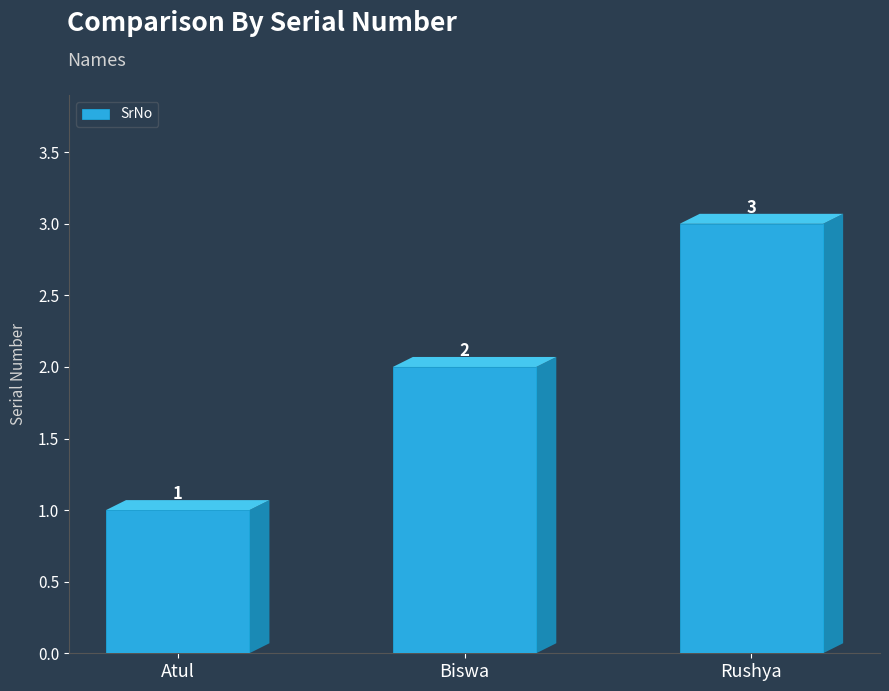

Reading left to right, what are all the values shown in this chart?

Atul=1	Biswa=2	Rushya=3